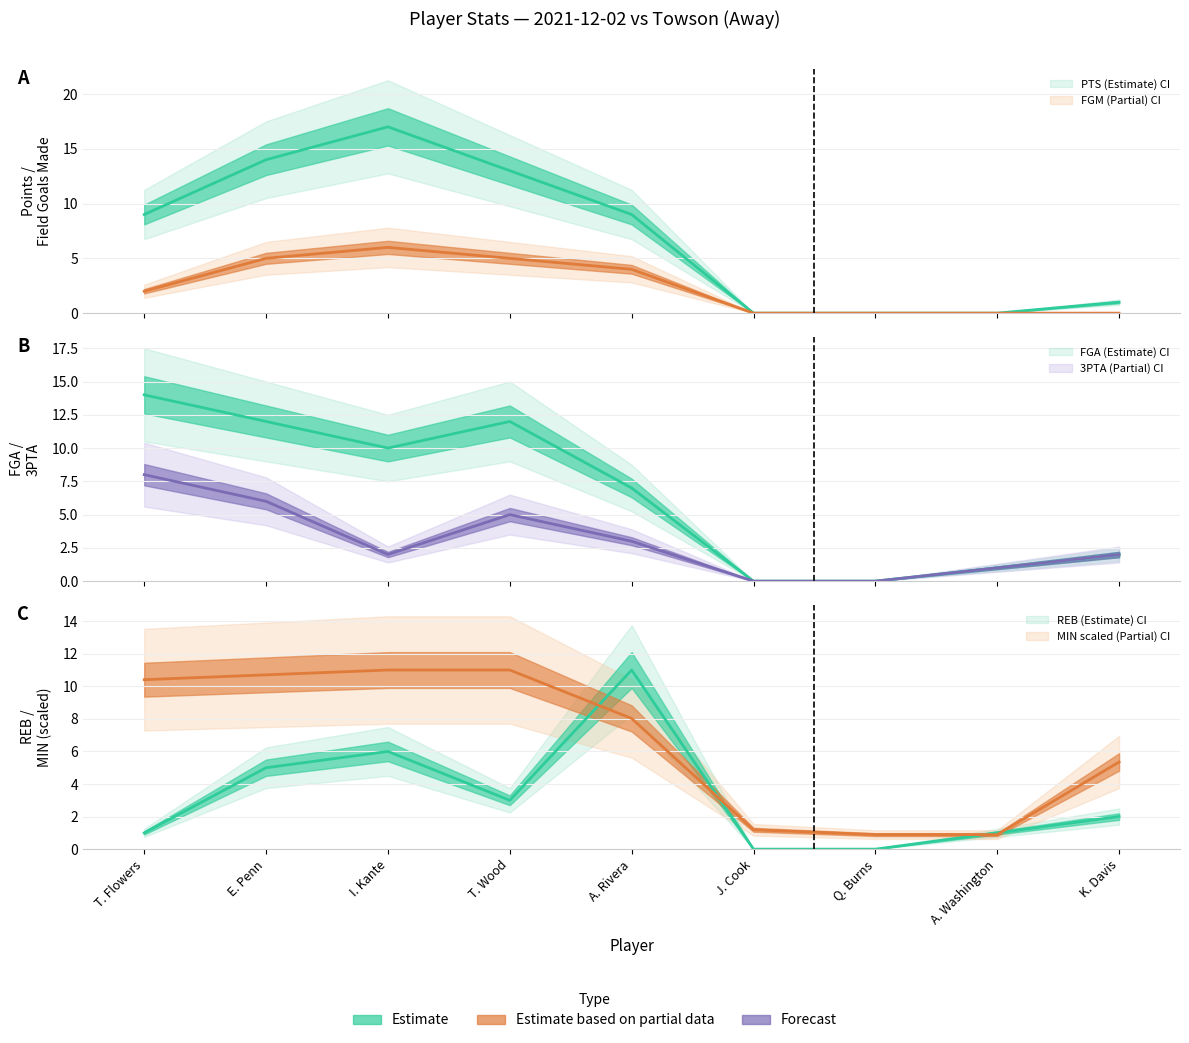

True or false: PTS (Estimate) and FGM (Partial) cross at least once.

False